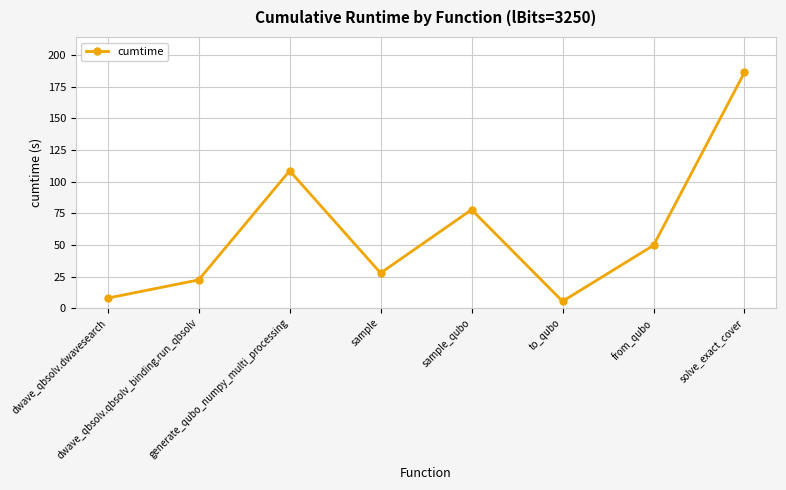

How many lines are shown in the chart?

1